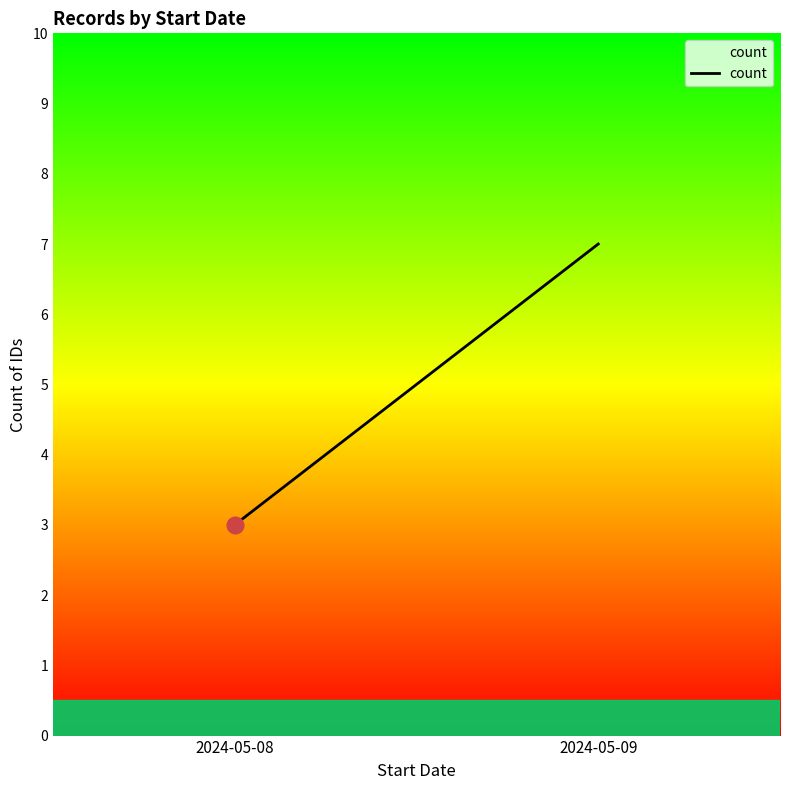

Between 2024-05-09 and 2024-05-08, which is larger?

2024-05-09